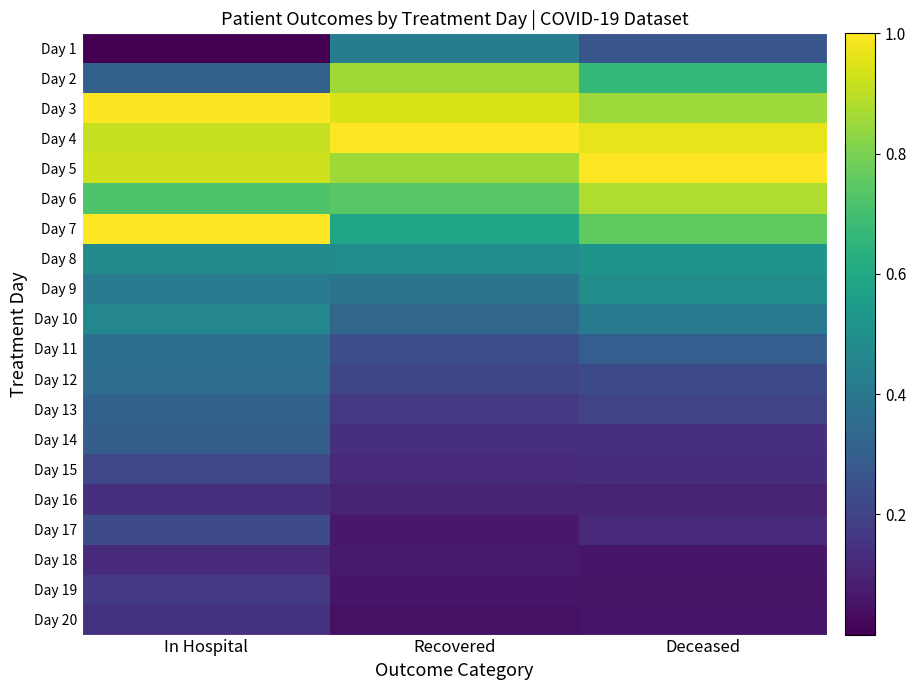

Reading right to left, list all the values displayed in this chart.

Day 1: Deceased=0.3	Recovered=0.4	In Hospital=0.0
Day 2: Deceased=0.7	Recovered=0.9	In Hospital=0.3
Day 3: Deceased=0.9	Recovered=0.9	In Hospital=1.0
Day 4: Deceased=1.0	Recovered=1.0	In Hospital=0.9
Day 5: Deceased=1.0	Recovered=0.9	In Hospital=0.9
Day 6: Deceased=0.9	Recovered=0.7	In Hospital=0.7
Day 7: Deceased=0.8	Recovered=0.6	In Hospital=1.0
Day 8: Deceased=0.5	Recovered=0.5	In Hospital=0.5
Day 9: Deceased=0.5	Recovered=0.4	In Hospital=0.4
Day 10: Deceased=0.4	Recovered=0.3	In Hospital=0.5
Day 11: Deceased=0.3	Recovered=0.2	In Hospital=0.4
Day 12: Deceased=0.2	Recovered=0.2	In Hospital=0.4
Day 13: Deceased=0.2	Recovered=0.2	In Hospital=0.3
Day 14: Deceased=0.1	Recovered=0.1	In Hospital=0.3
Day 15: Deceased=0.1	Recovered=0.1	In Hospital=0.2
Day 16: Deceased=0.1	Recovered=0.1	In Hospital=0.1
Day 17: Deceased=0.1	Recovered=0.1	In Hospital=0.2
Day 18: Deceased=0.1	Recovered=0.1	In Hospital=0.1
Day 19: Deceased=0.1	Recovered=0.1	In Hospital=0.2
Day 20: Deceased=0.1	Recovered=0.0	In Hospital=0.1